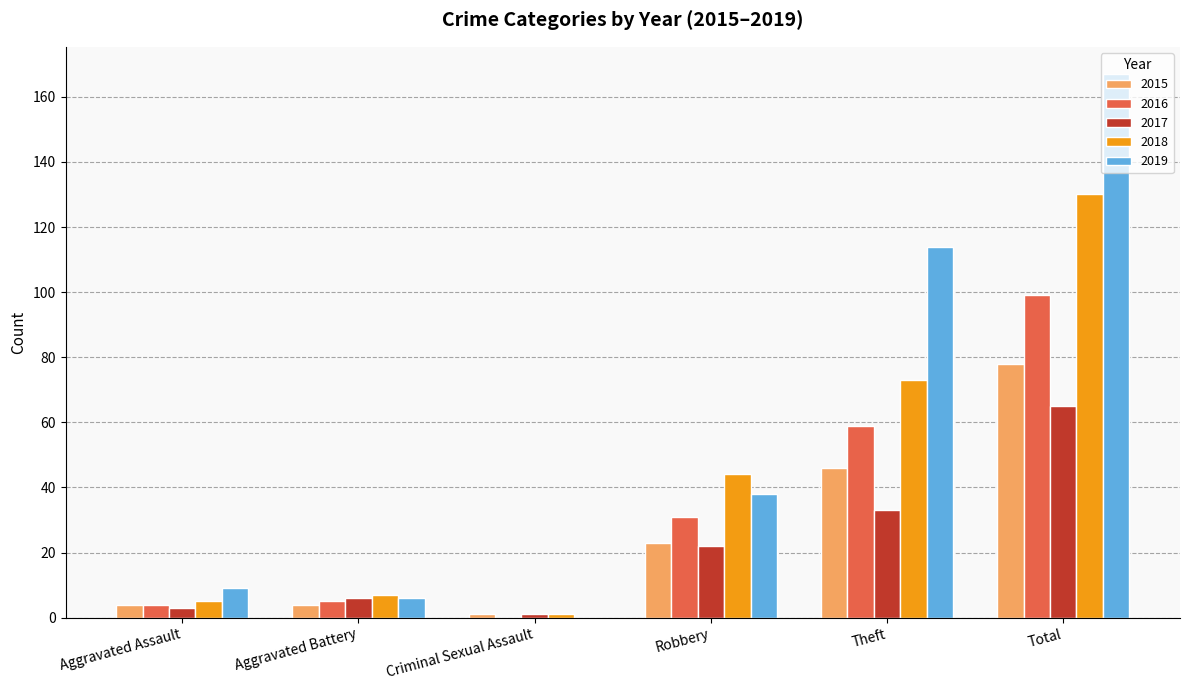

Where is 2016 nearest to the value 49?

Theft